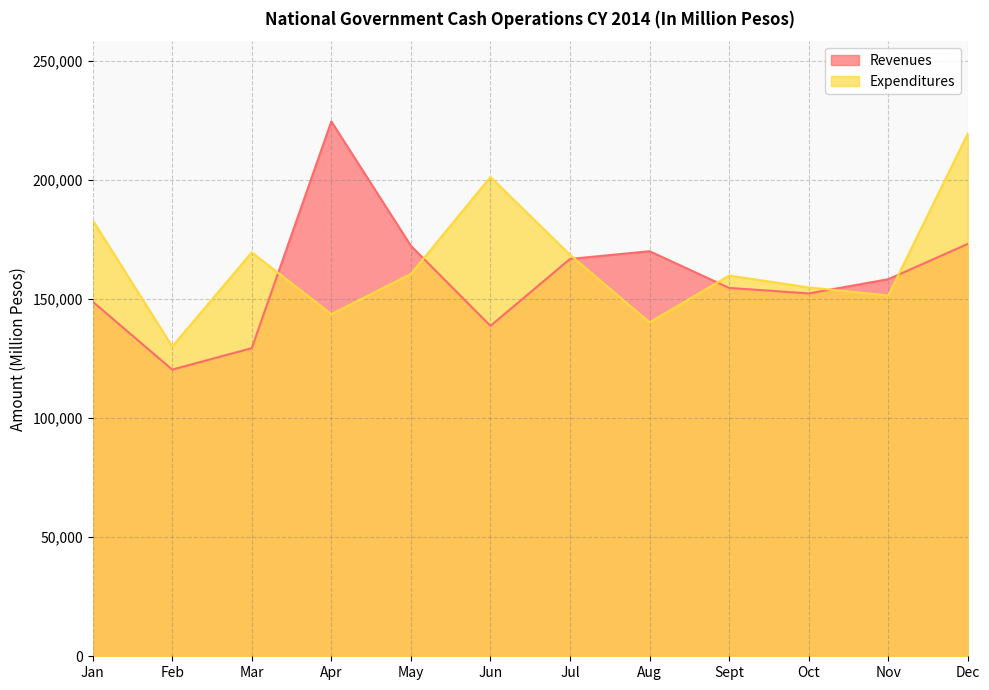

How many lines are shown in the chart?

2